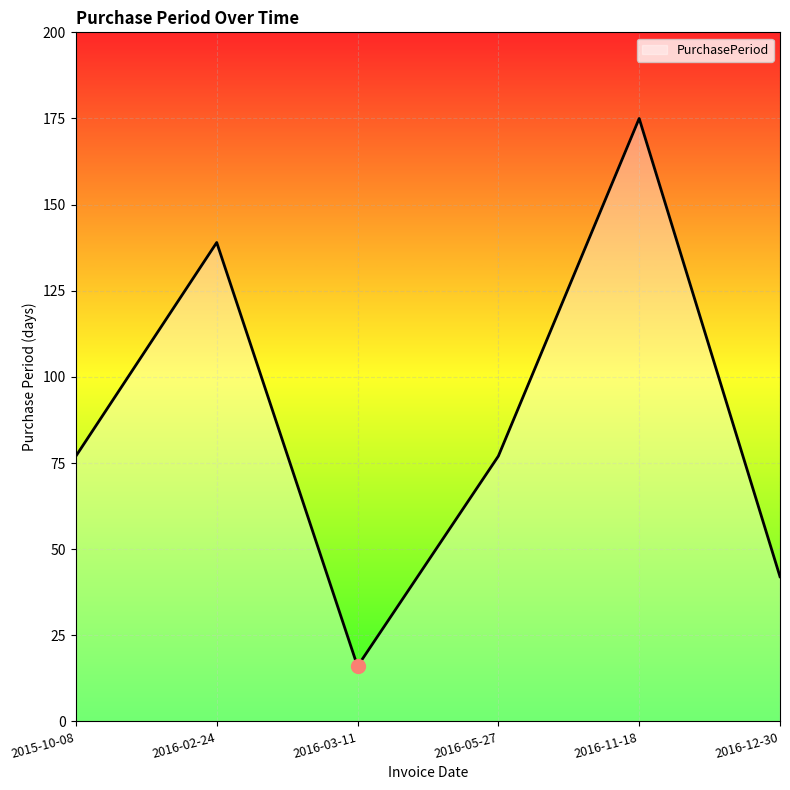

Which has a higher value, 2016-03-11 or 2016-11-18?

2016-11-18